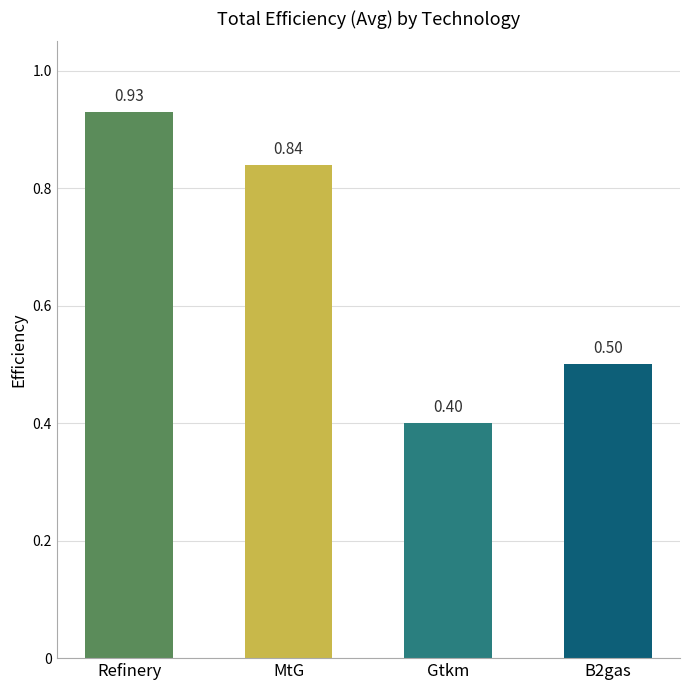

Which label corresponds to the smallest value in the chart?

Gtkm